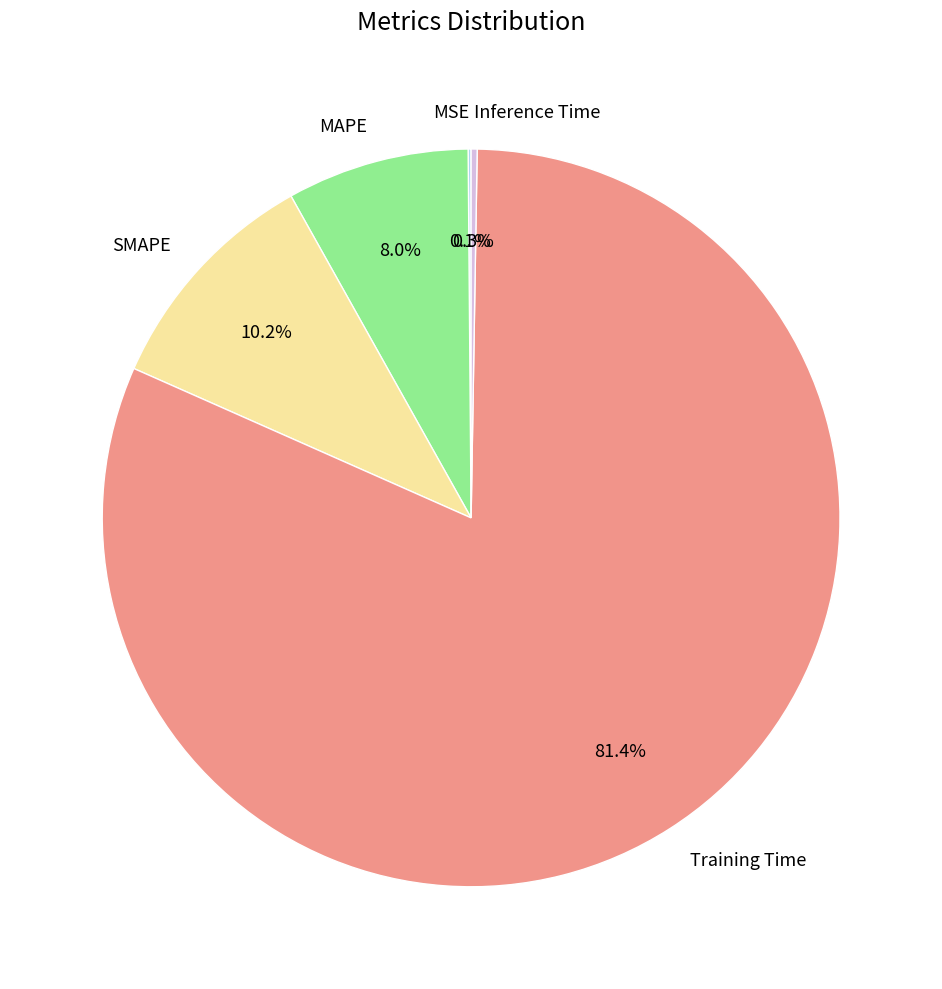

To the nearest percent, what is the difference between the Training Time and MAPE slice percentages?

73%